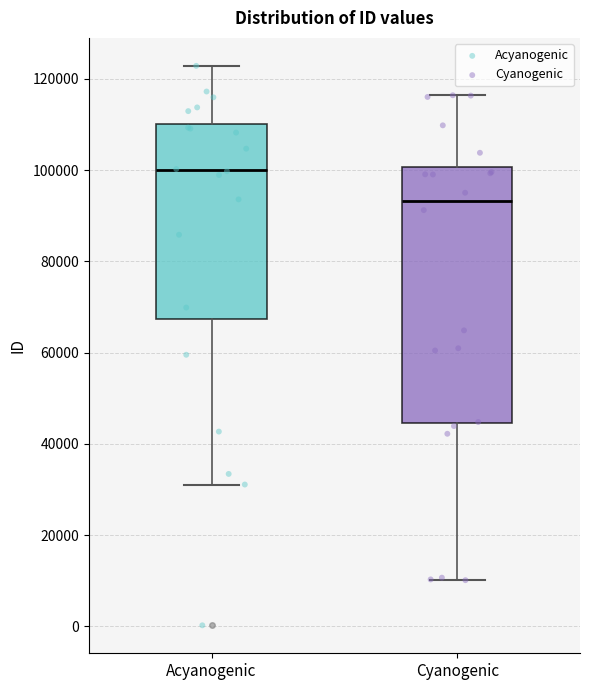

Which box's median line is the lowest?

Cyanogenic